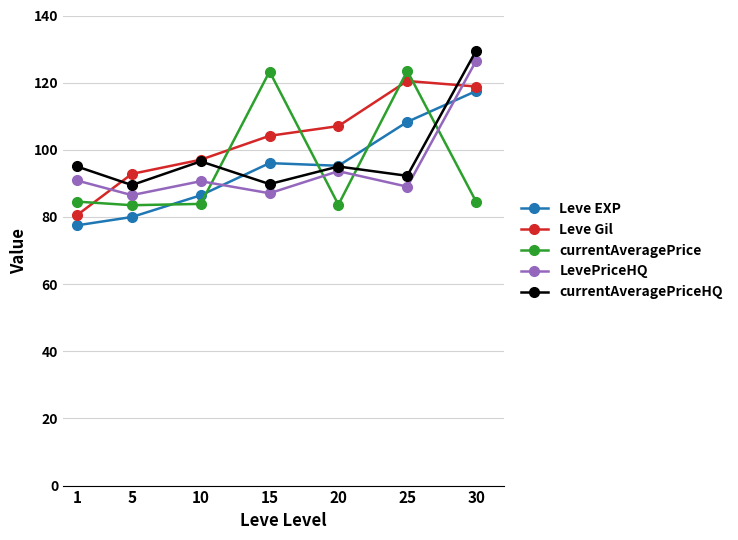

What is the approximate value of LevePriceHQ at 30?

126.5